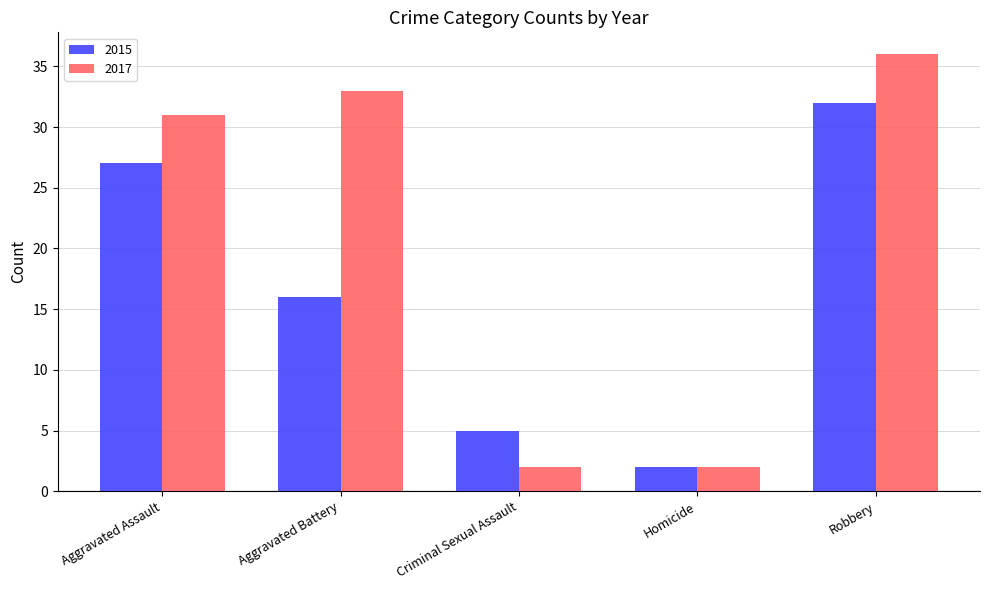

True or false: 2017 has a value of 47 at Aggravated Battery.

False